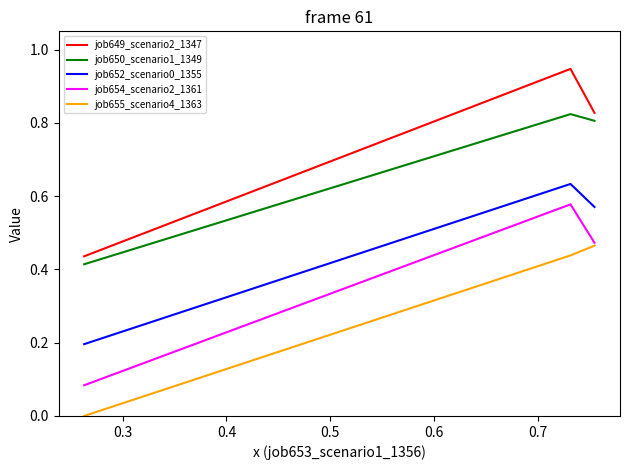

Which series has the widest spread of values?

job649_scenario2_1347